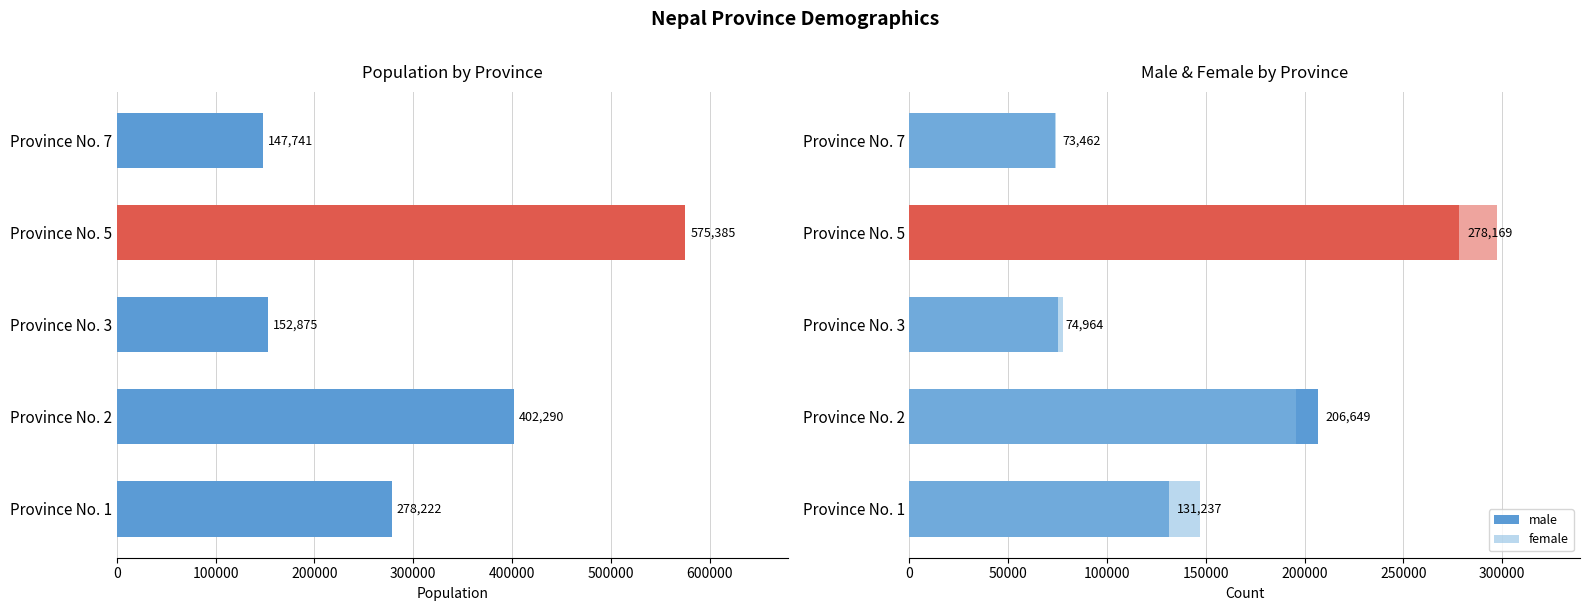

What is the sum of the male values at Province No. 7 and Province No. 2?

280111